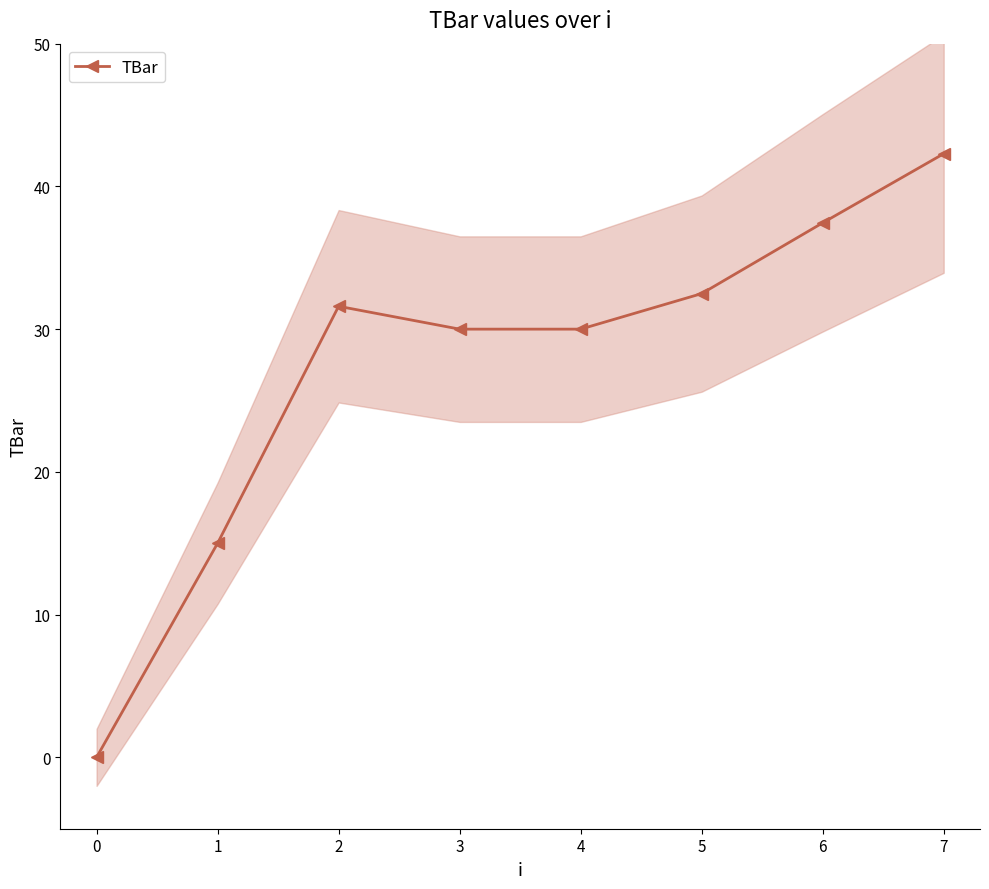

What is the maximum value shown in the chart?

42.3